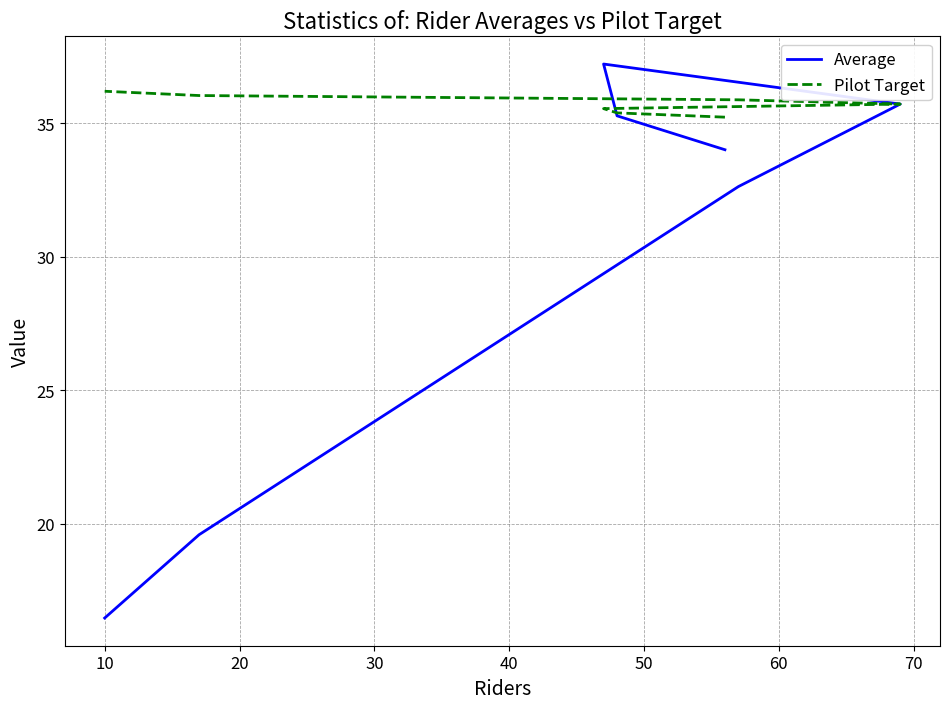

Which series has the largest total across all categories?

Pilot Target